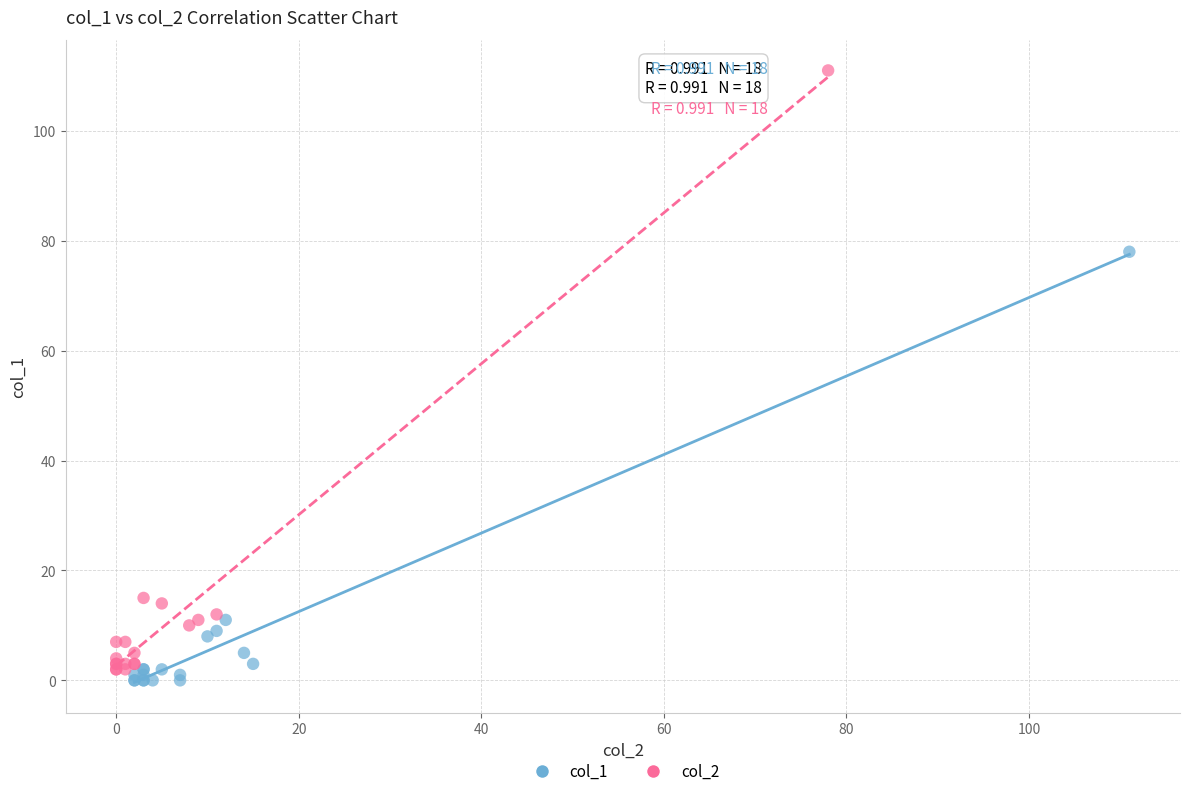

Which series contains the highest Y value?

col_2